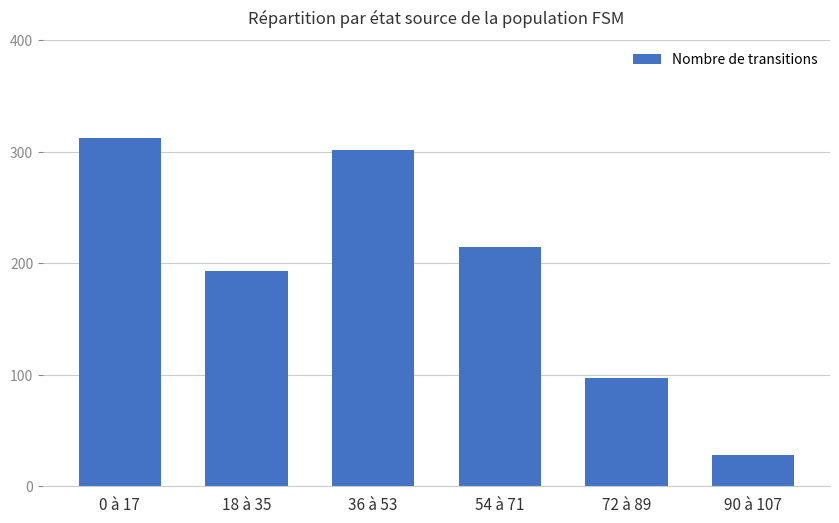

Is it true that the value at 90 à 107 is 28?

True